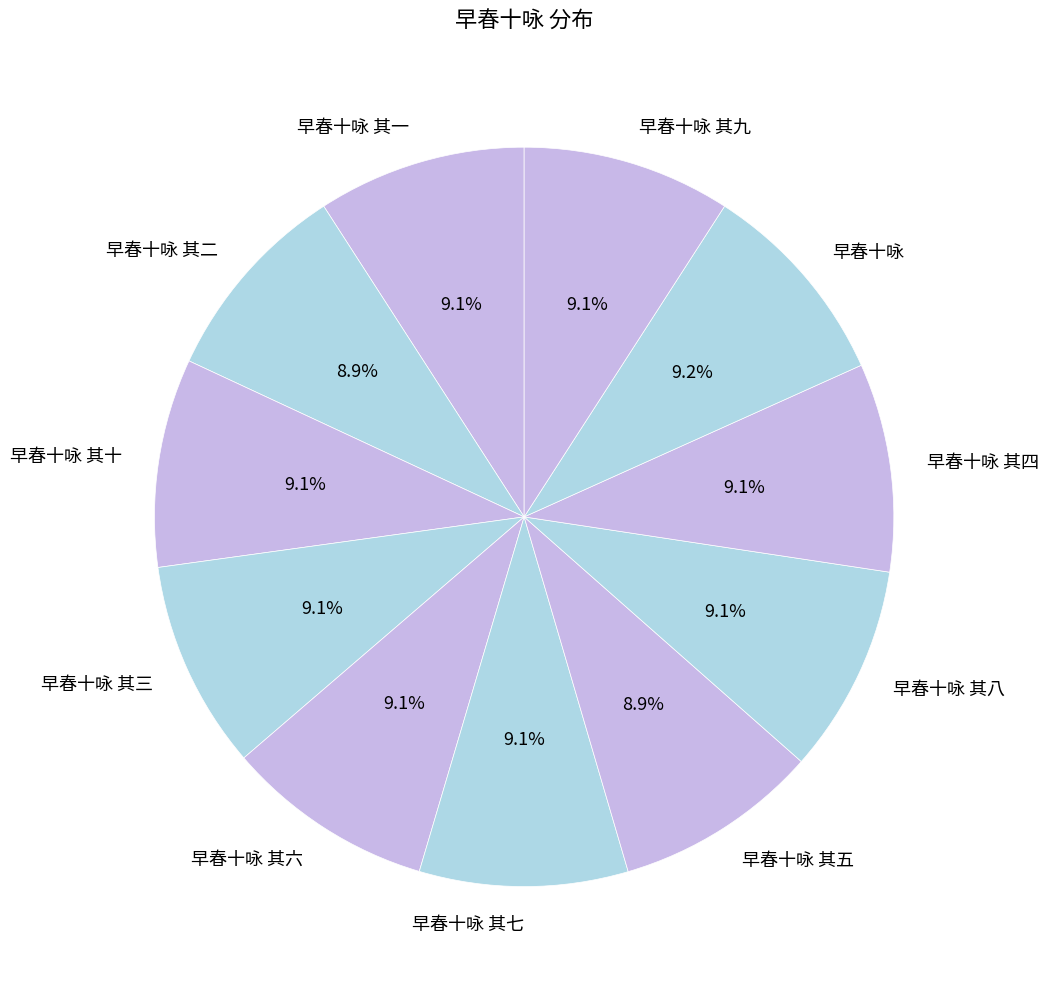

Approximately how many times larger is the value at 早春十咏 其五 compared to 早春十咏?

1.0